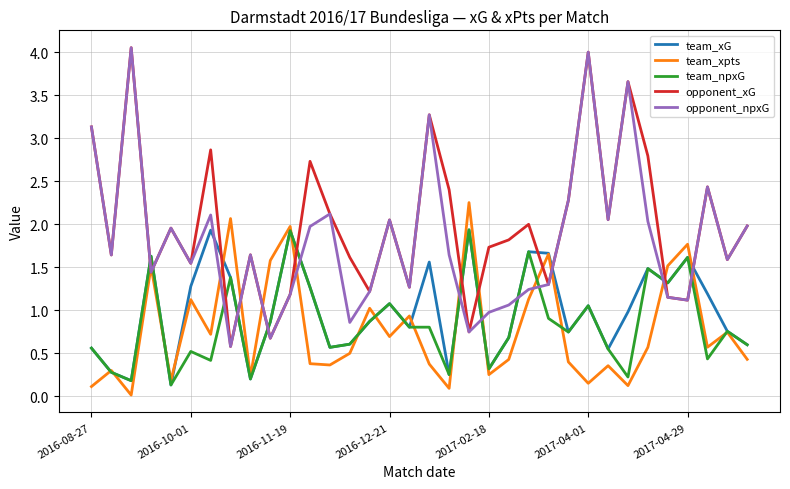

True or false: team_xpts and opponent_npxG cross at least once.

True